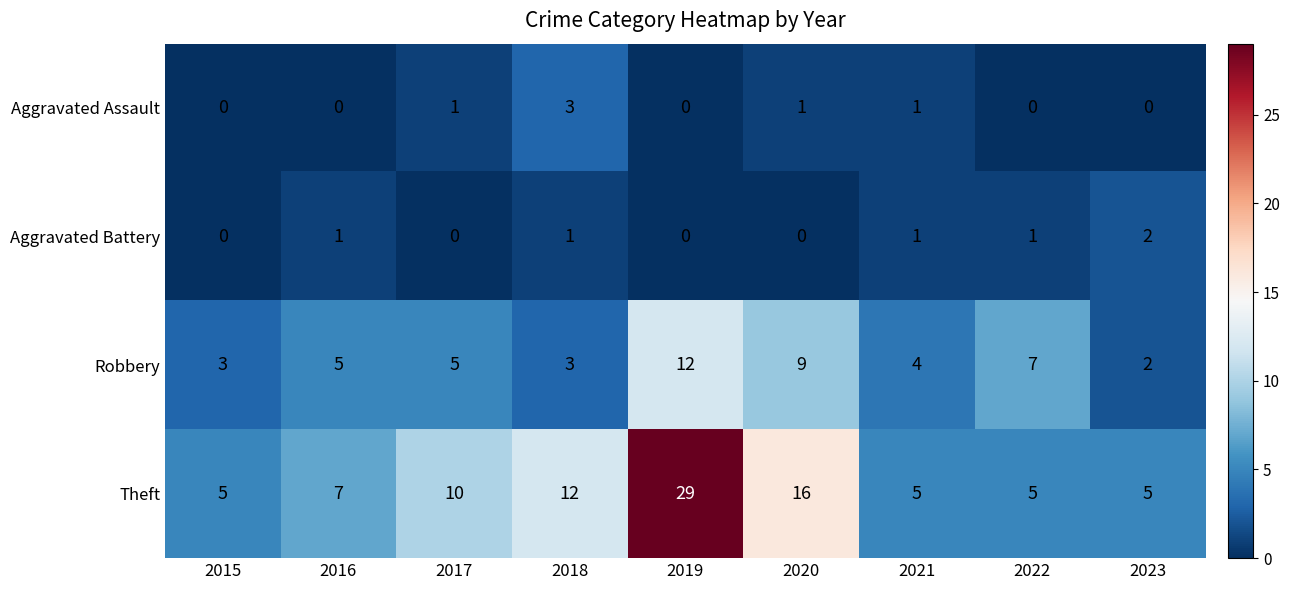

Count the Aggravated Assault values in the range 0 to 1.

8